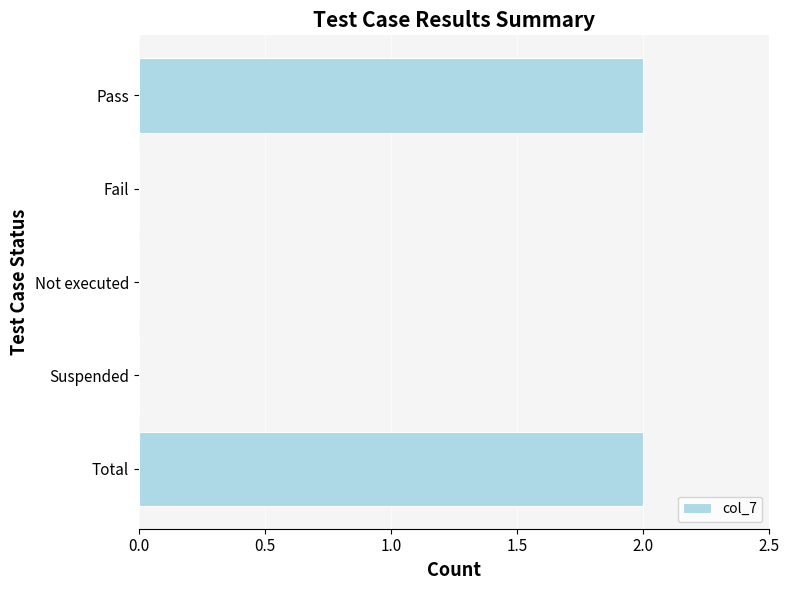

Which has a higher value, Fail or Total?

Total